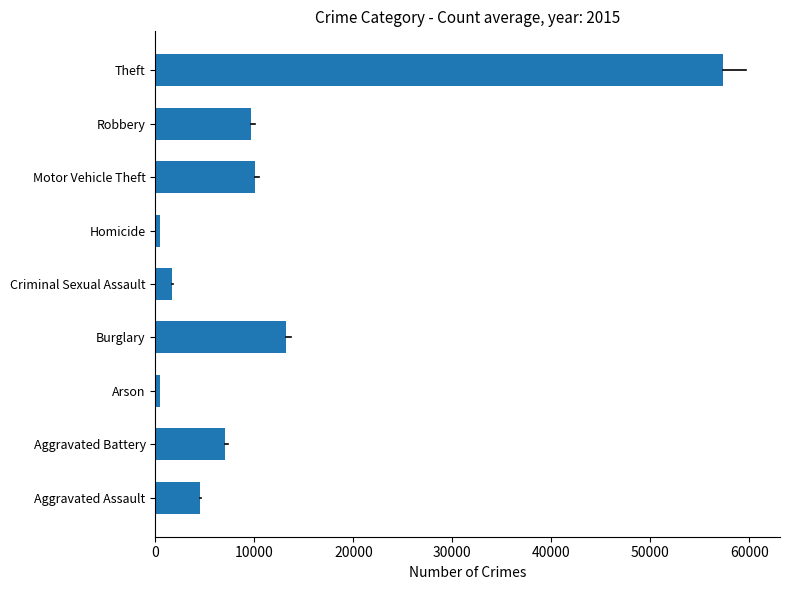

Where is the data nearest to the value 28899?

Burglary